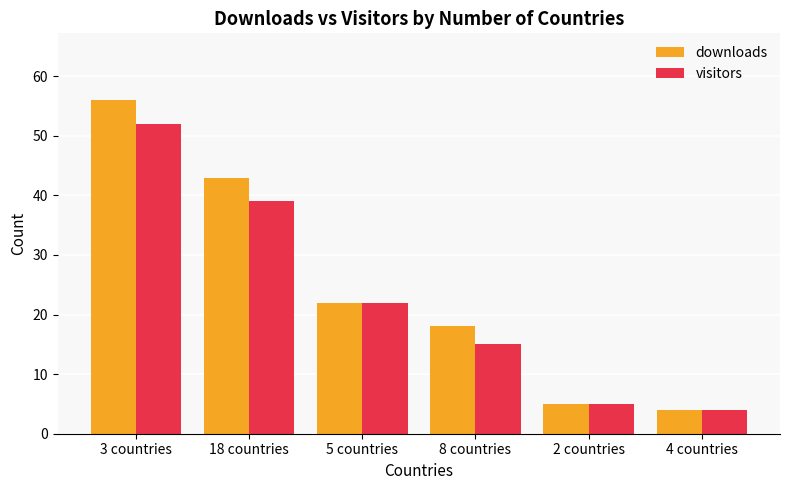

How many series are shown in this chart?

2